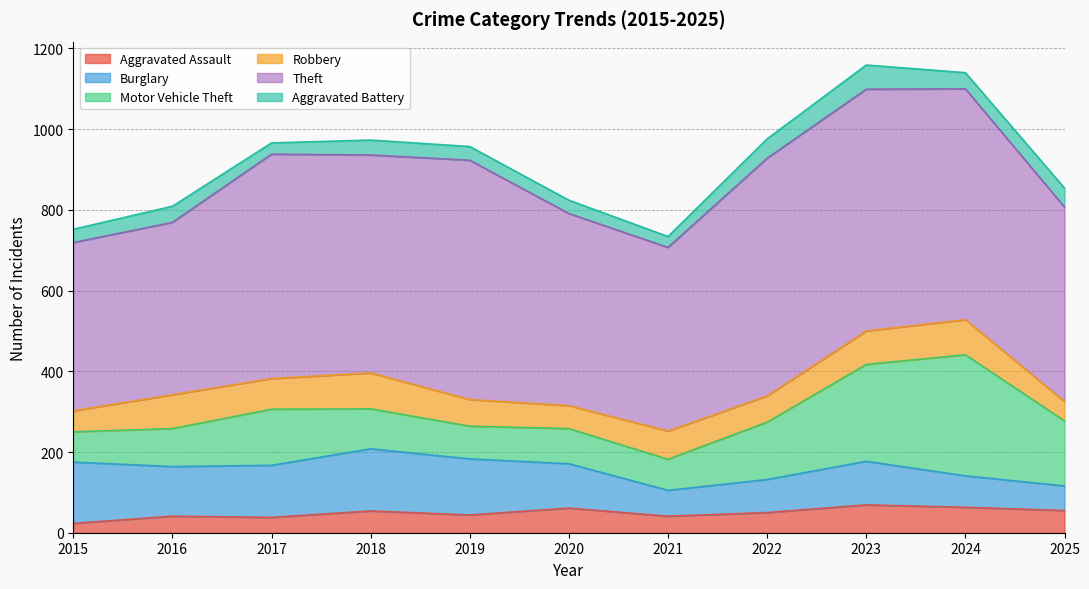

Read the Theft value at 2022.

589